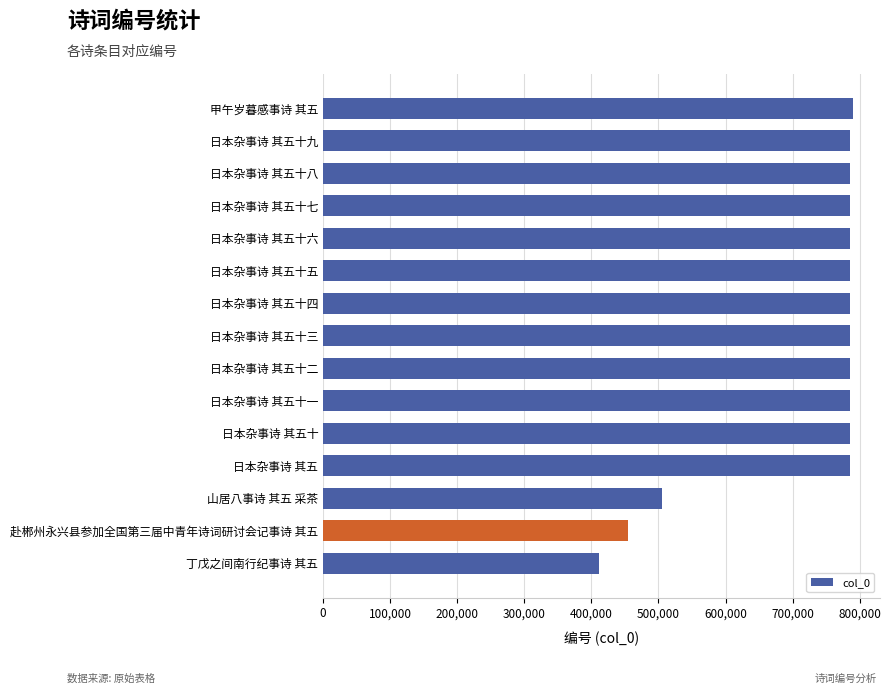

Between 山居八事诗 其五 采茶 and 日本杂事诗 其五十五, which is larger?

日本杂事诗 其五十五